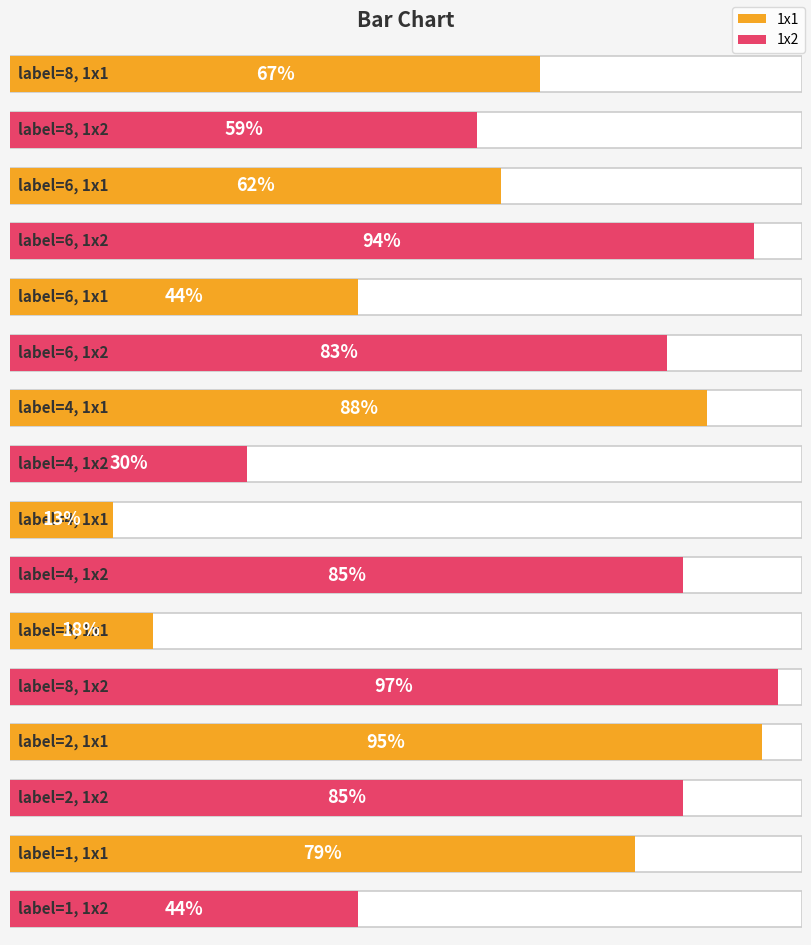

Does the chart contain stacked bars?

No